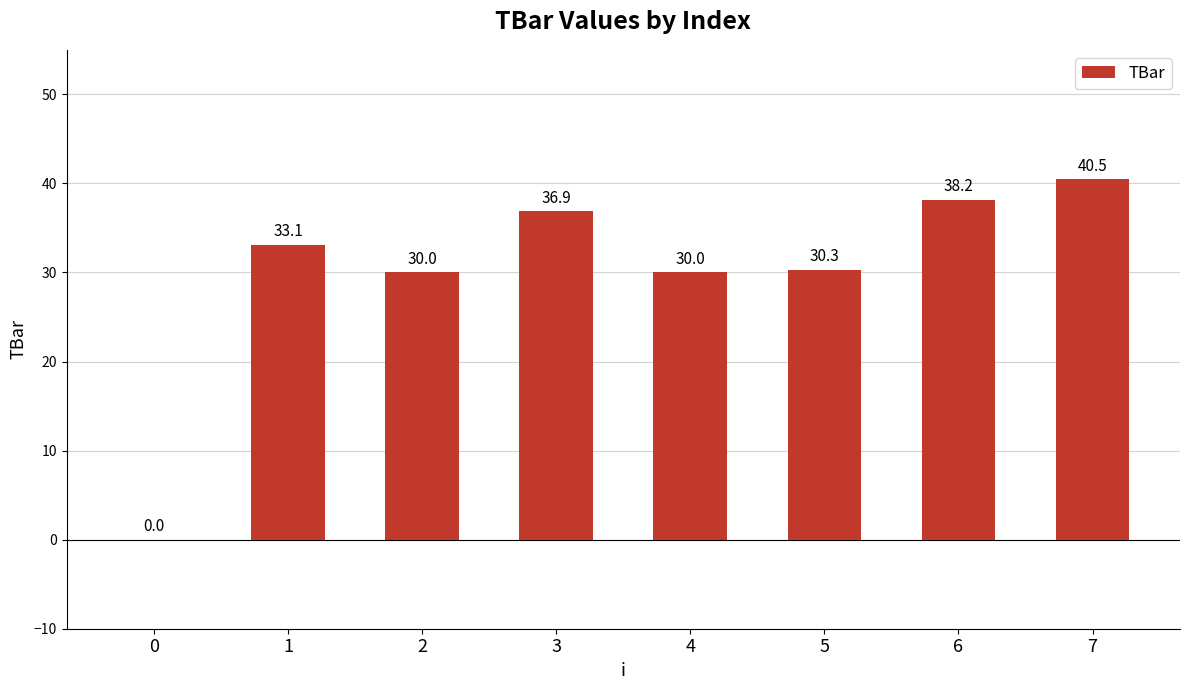

Between 5 and 0, which is larger?

5